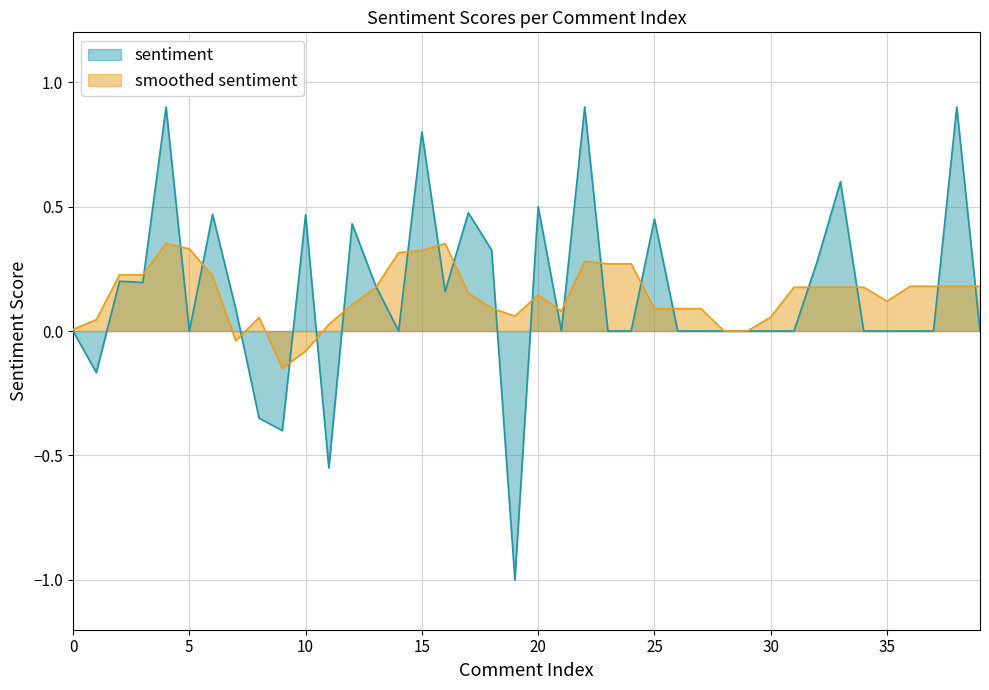

Where is the first local maximum?

2